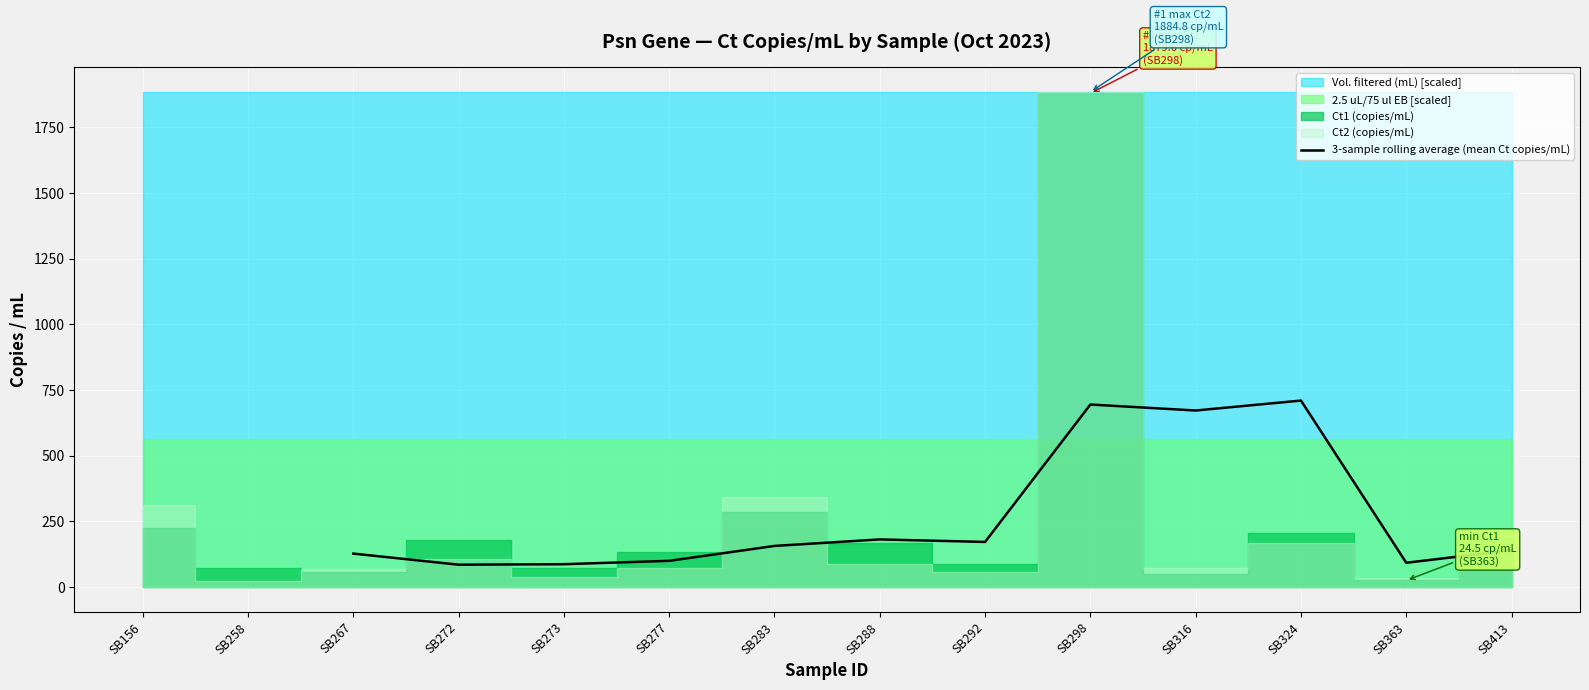

Is it true that 3-sample rolling average (mean Ct copies/mL) equals 180.8 at SB288?

True